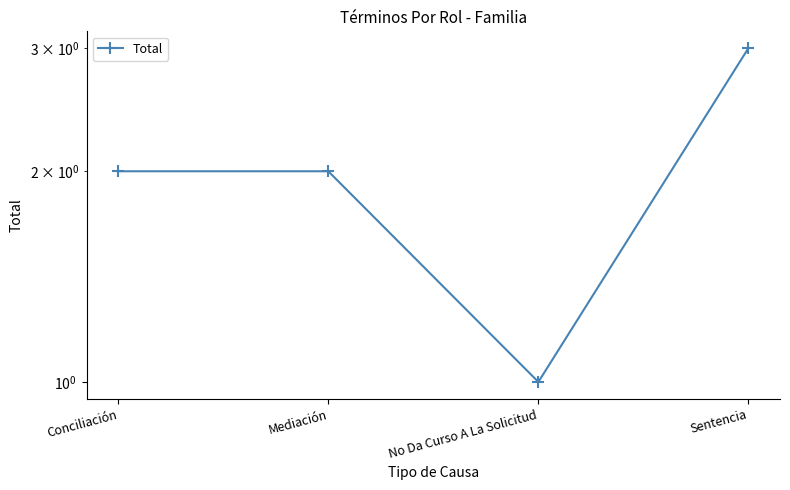

What is the label of the 4th point from the left?

Sentencia